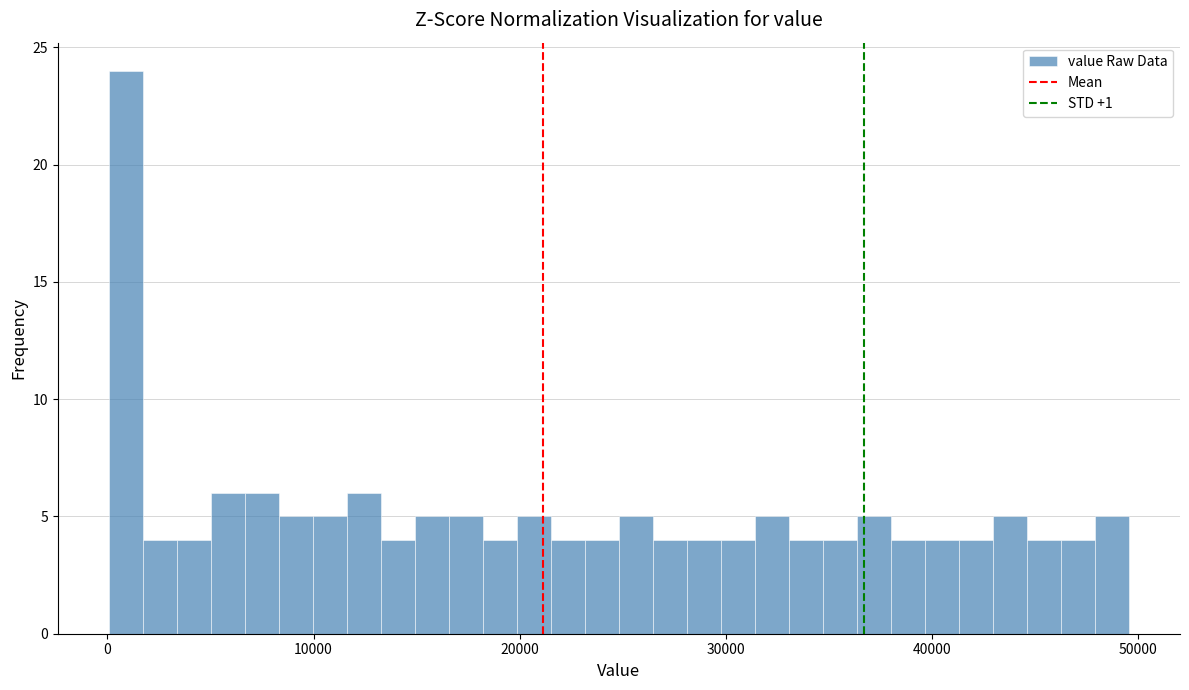

Around what value on the x-axis is the tallest bar? Give the approximate position of its centre, as read against the axis.

1000